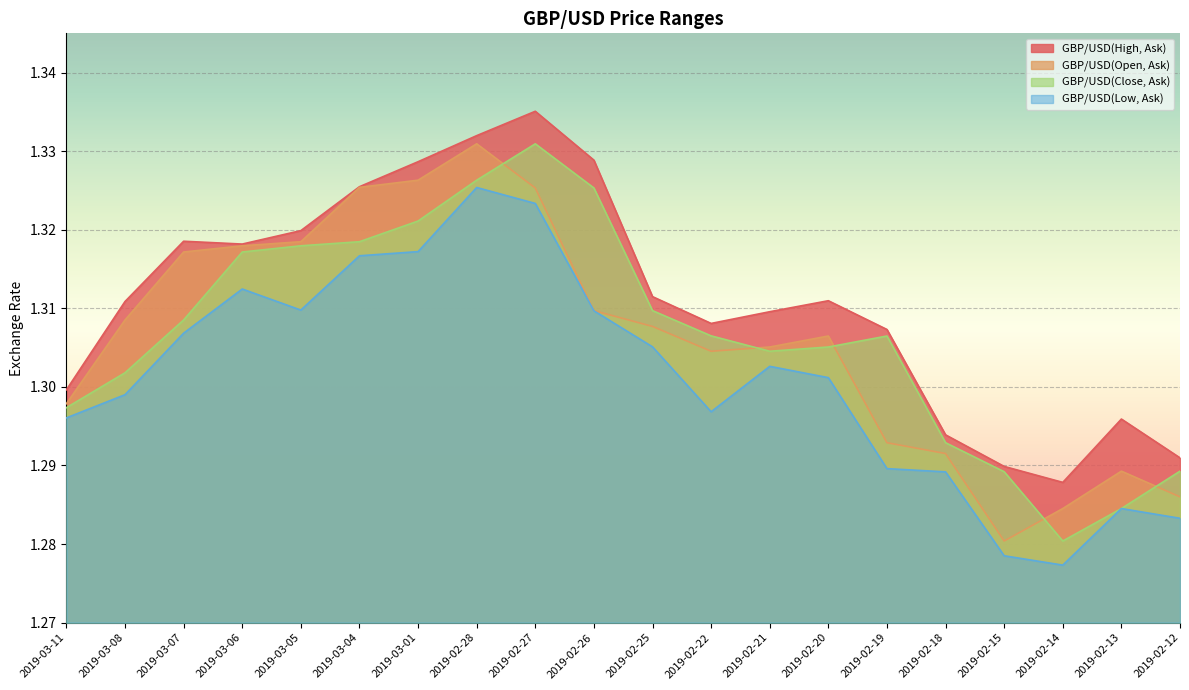

Reading left to right, list all the values displayed in this chart.

GBP/USD(High, Ask): 1.3	1.3	1.3	1.3	1.3	1.3	1.3	1.3	1.3	1.3	1.3	1.3	1.3	1.3	1.3	1.3	1.3	1.3	1.3	1.3
GBP/USD(Open, Ask): 1.3	1.3	1.3	1.3	1.3	1.3	1.3	1.3	1.3	1.3	1.3	1.3	1.3	1.3	1.3	1.3	1.3	1.3	1.3	1.3
GBP/USD(Close, Ask): 1.3	1.3	1.3	1.3	1.3	1.3	1.3	1.3	1.3	1.3	1.3	1.3	1.3	1.3	1.3	1.3	1.3	1.3	1.3	1.3
GBP/USD(Low, Ask): 1.3	1.3	1.3	1.3	1.3	1.3	1.3	1.3	1.3	1.3	1.3	1.3	1.3	1.3	1.3	1.3	1.3	1.3	1.3	1.3